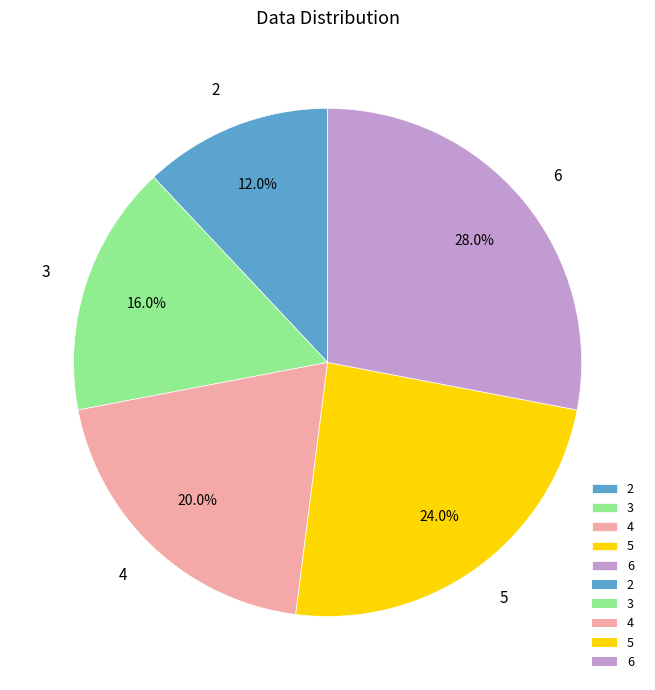

Which has a higher value, 5 or 6?

6